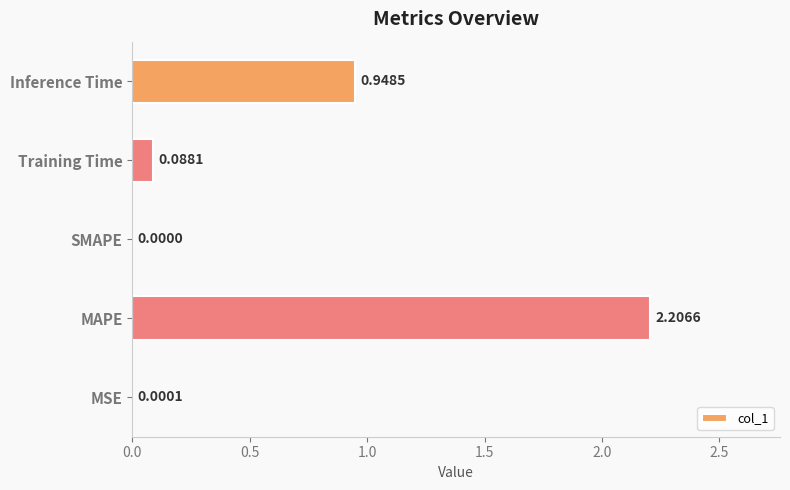

Which label corresponds to the largest value in the chart?

MAPE